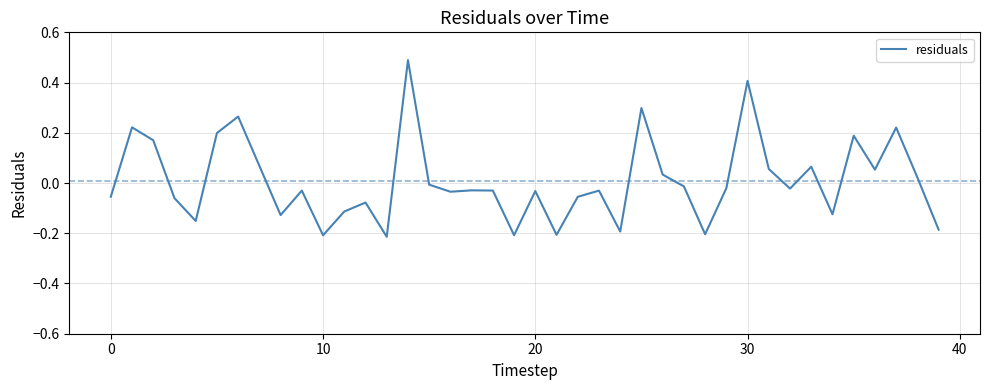

What is the greatest value displayed?

0.5